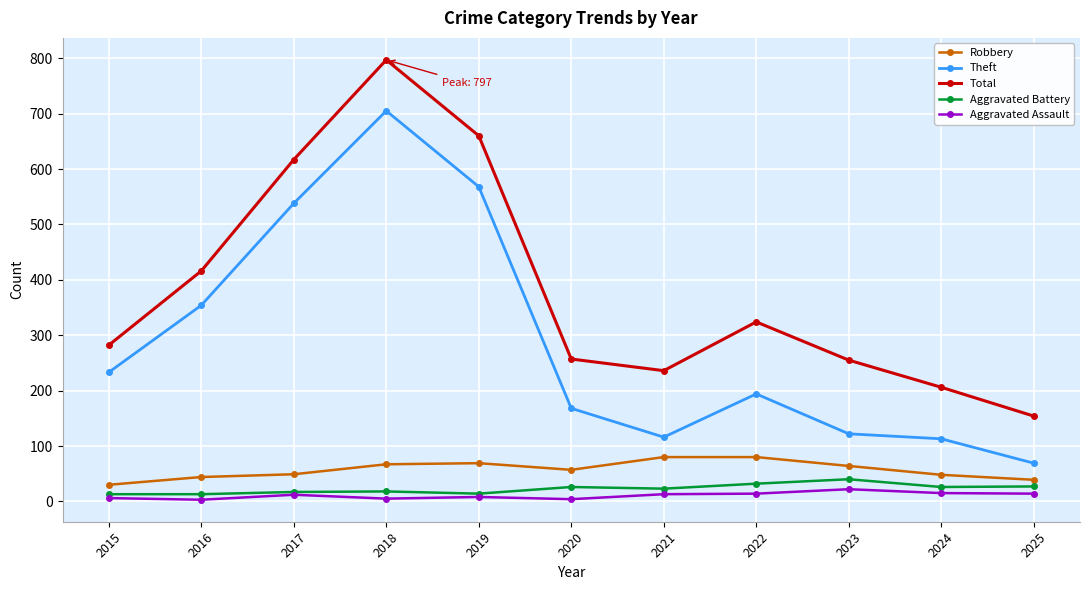

In Theft, how many points are higher than both neighbors (excluding endpoints)?

2